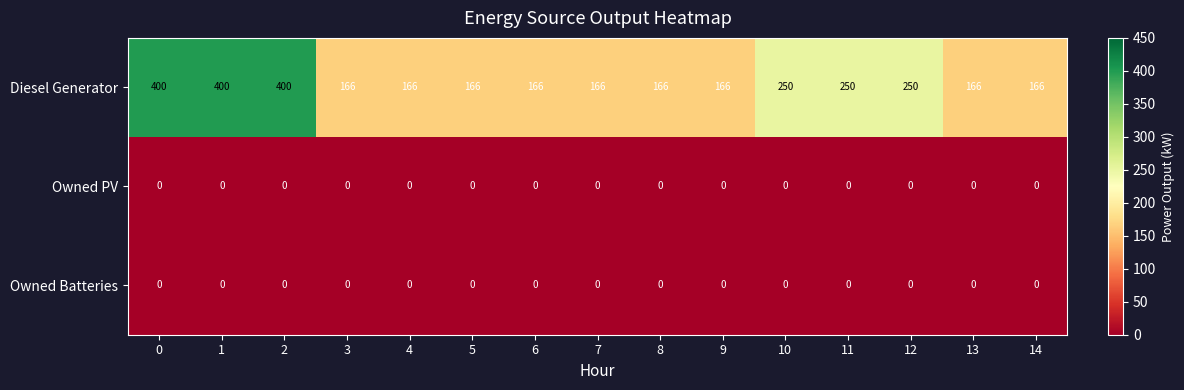

At how many categories does at least one series exceed 269?

3